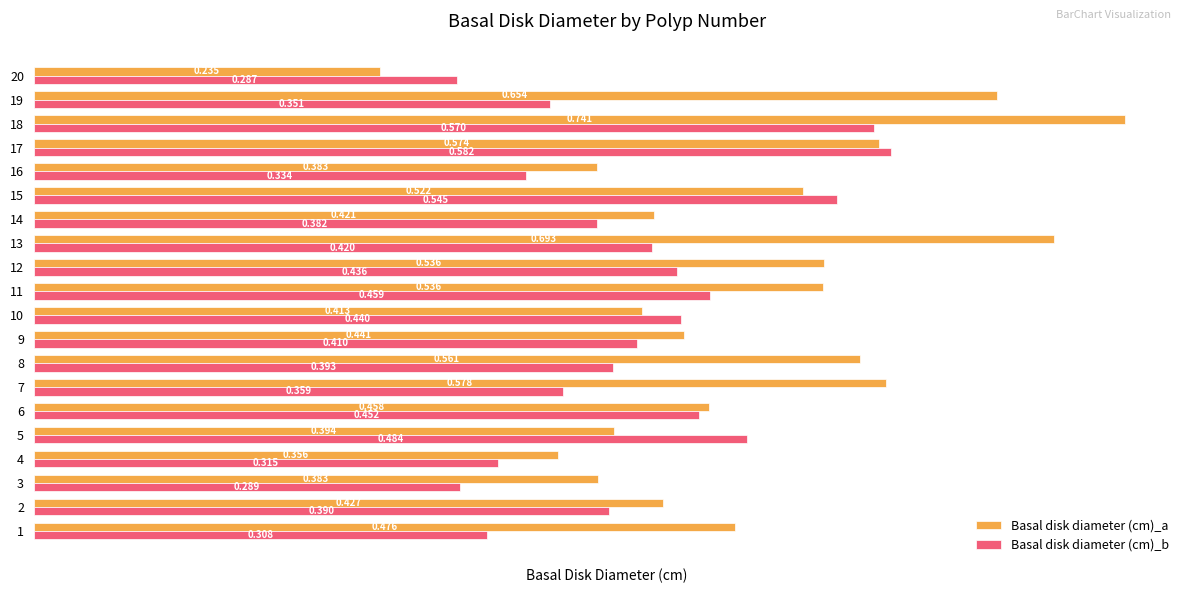

Which series changed the most between 4 and 8?

Basal disk diameter (cm)_a